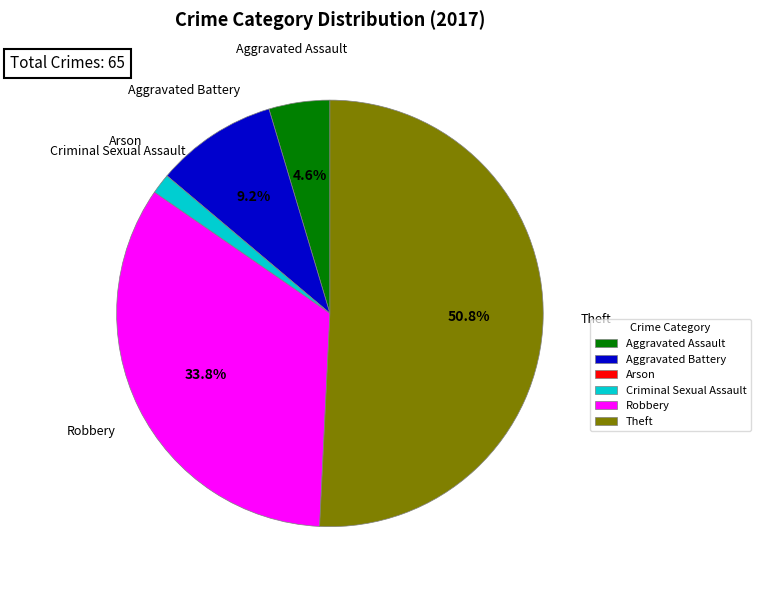

The Criminal Sexual Assault slice represents 2% of the pie. True or false?

True